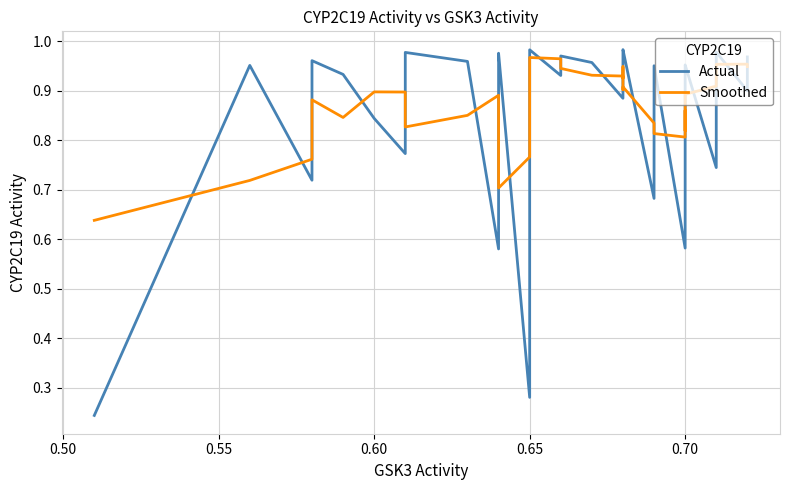

Is this an area chart (filled region under the line)?

No